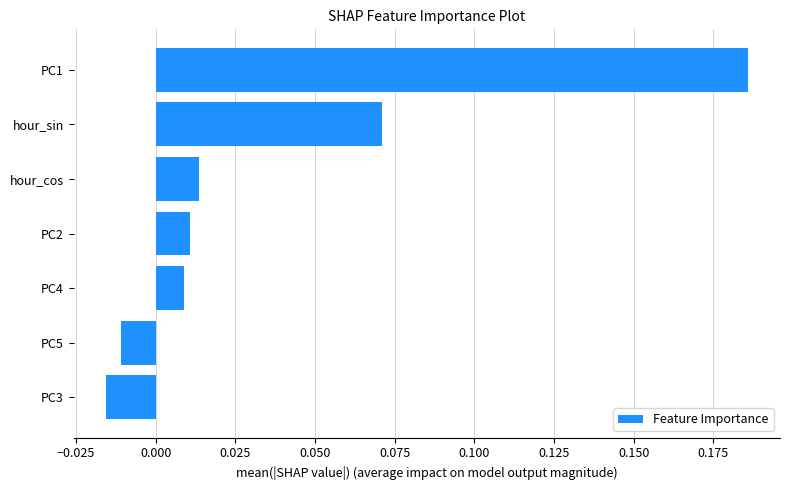

Does the chart contain stacked bars?

No